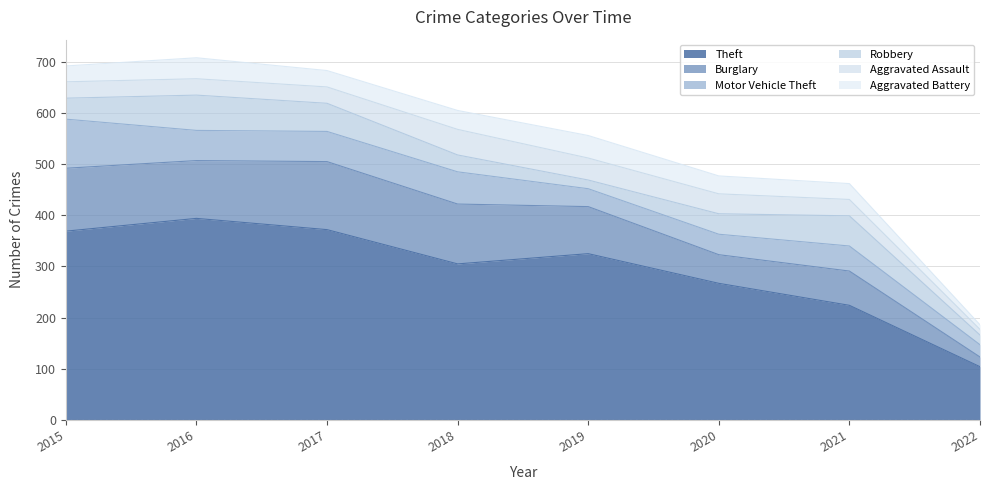

Does the chart have visible grid lines?

Yes